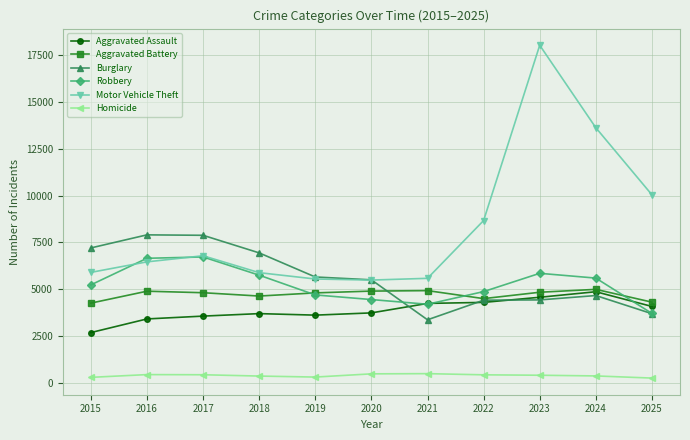

True or false: Aggravated Battery and Motor Vehicle Theft intersect in this chart.

False